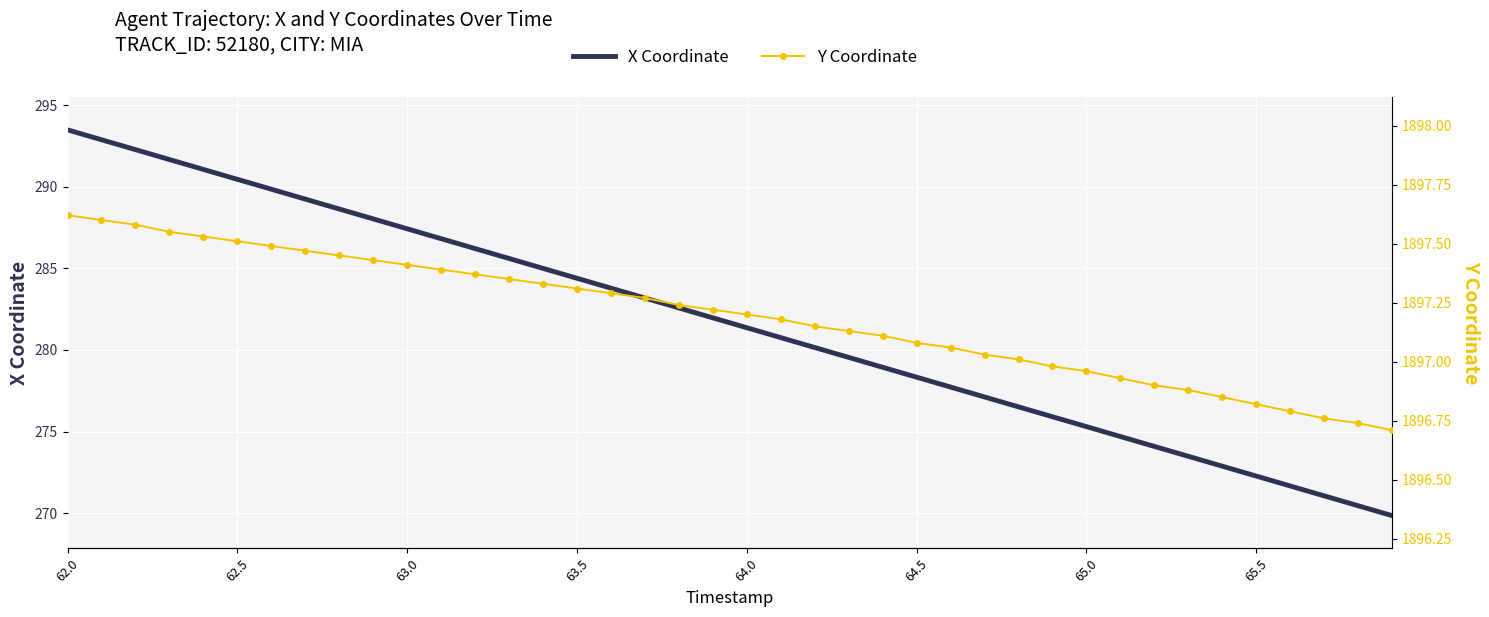

Which series has the largest range (max minus min)?

X Coordinate